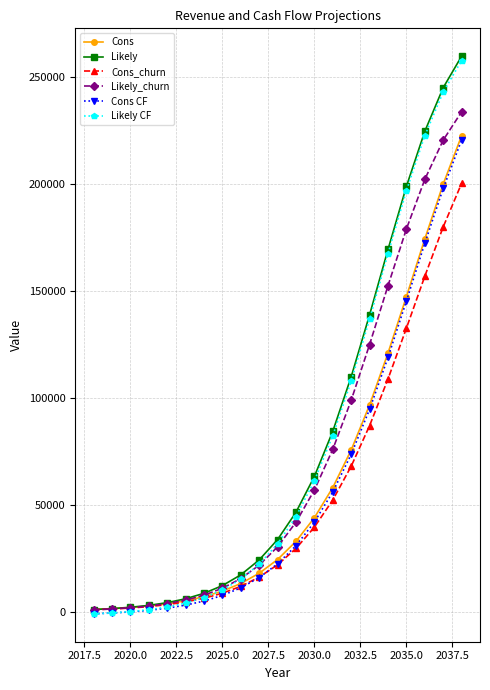

What is the greatest value displayed?

259896.0